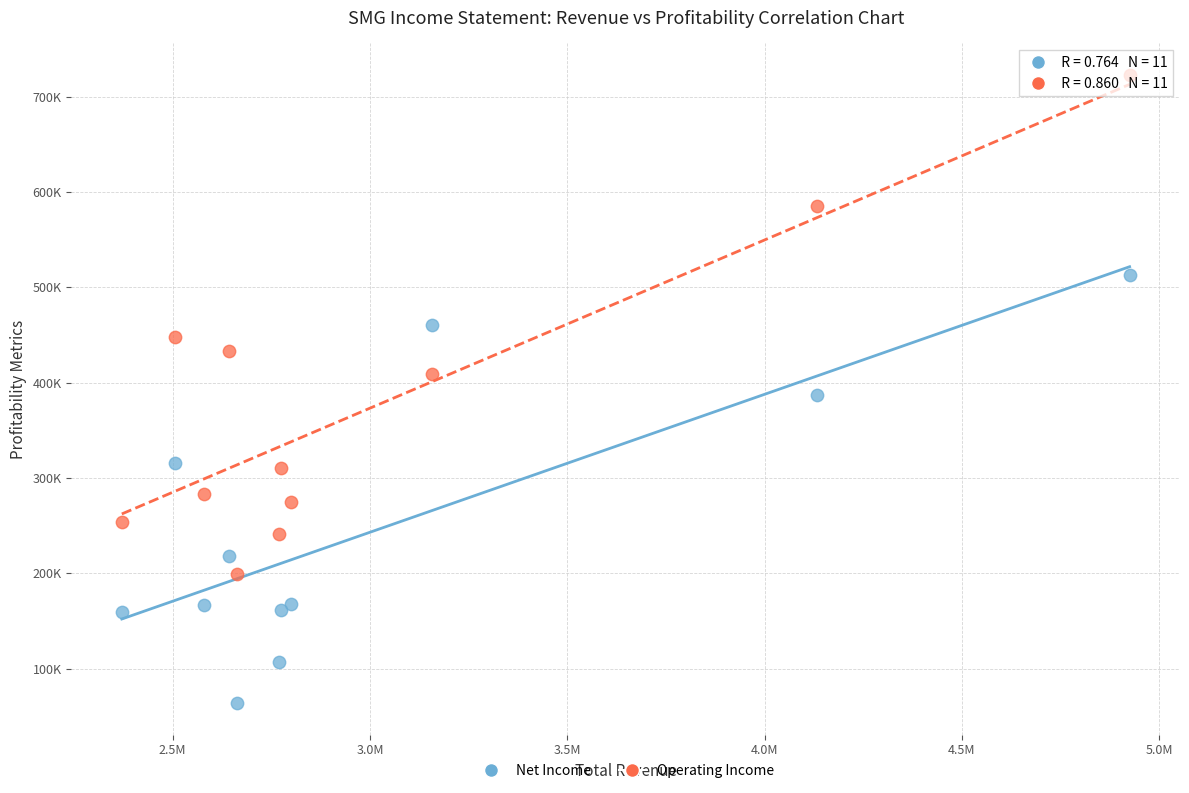

Which series has the widest spread of Y values?

Operating Income